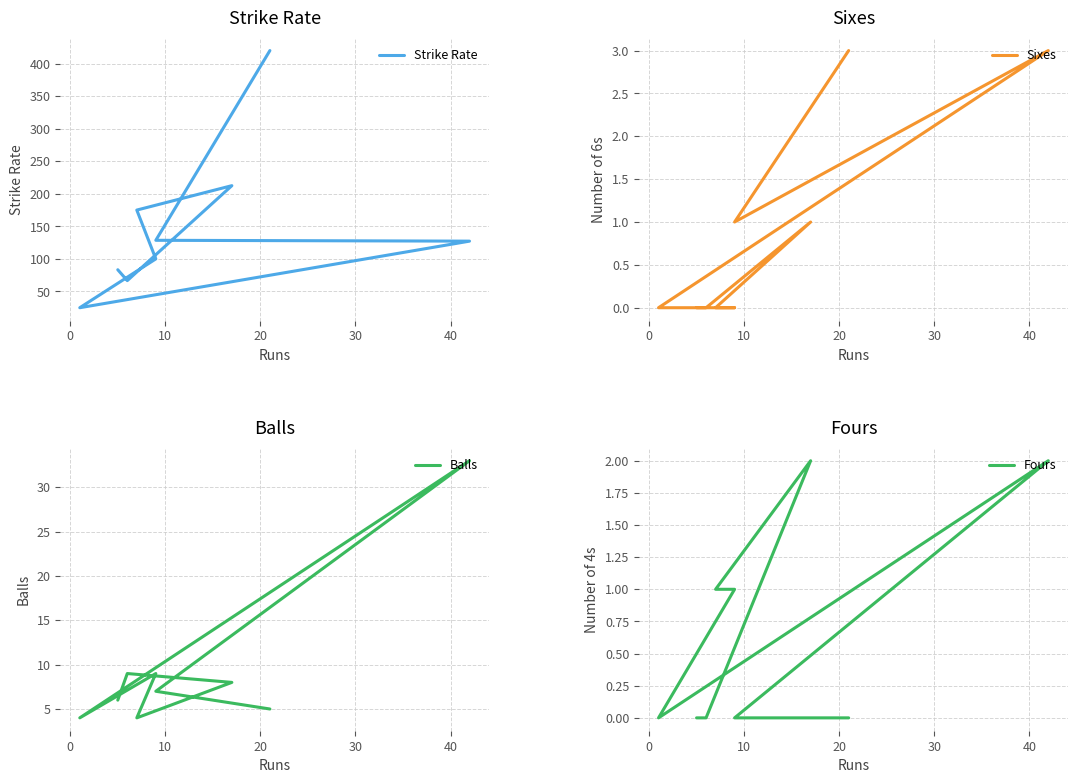

True or false: Fours and Balls cross at least once.

False